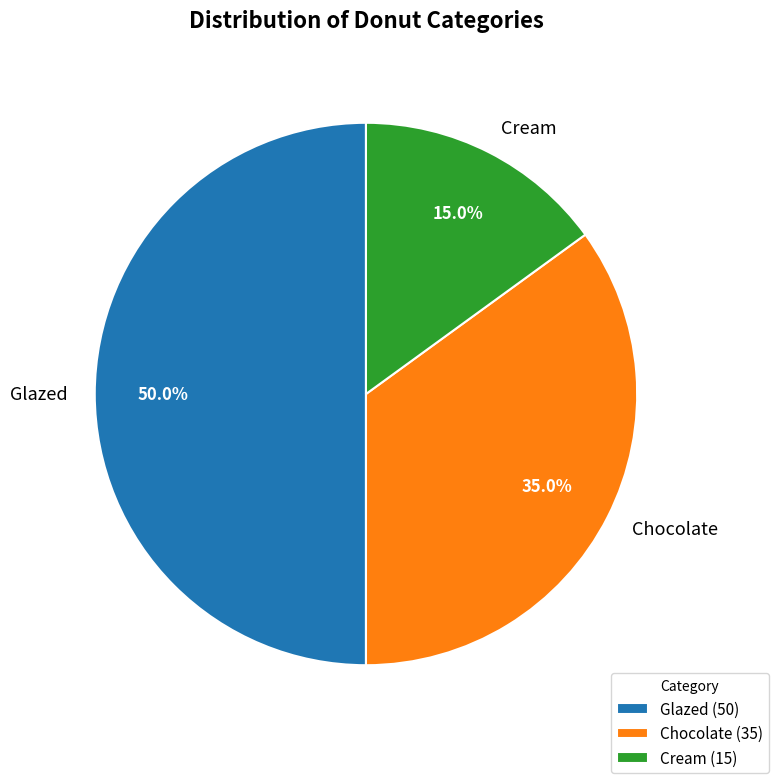

Which slice is the largest?

Glazed